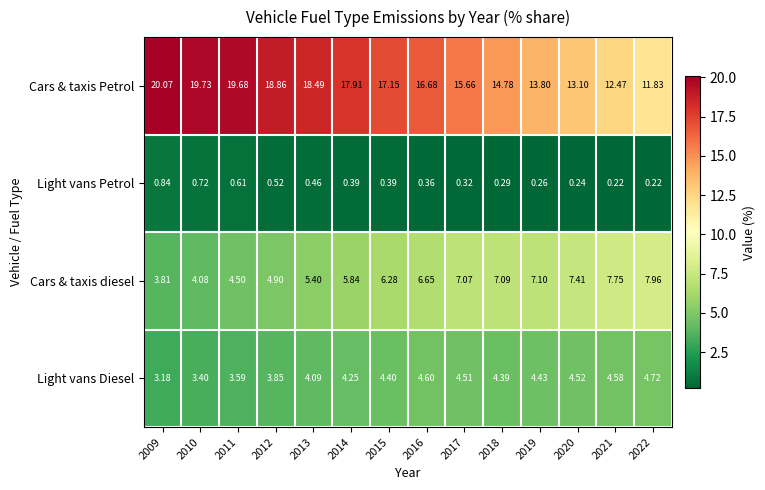

Which series changed the most between 2012 and 2016?

Cars & taxis Petrol